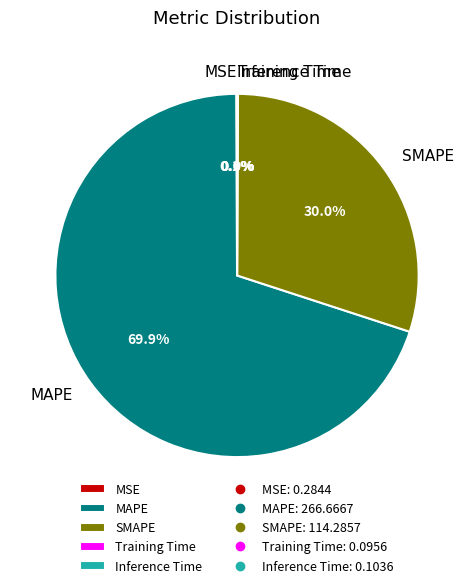

Which slice is the largest?

MAPE